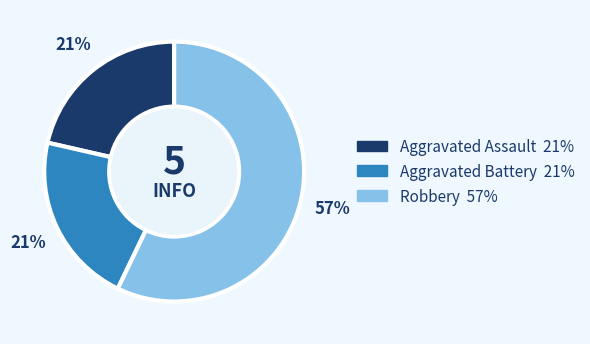

To the nearest percent, what is the average slice percentage?

33%